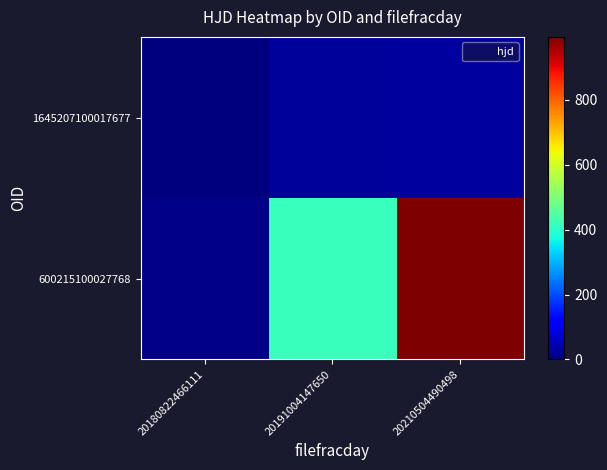

Reading left to right, extract all data points from this chart.

600215100027768: 20180822466111=8.0	20191004147650=415.7	20210504490498=994.0
1645207100017677: 20180822466111=0.0	20191004147650=24.9	20210504490498=27.9